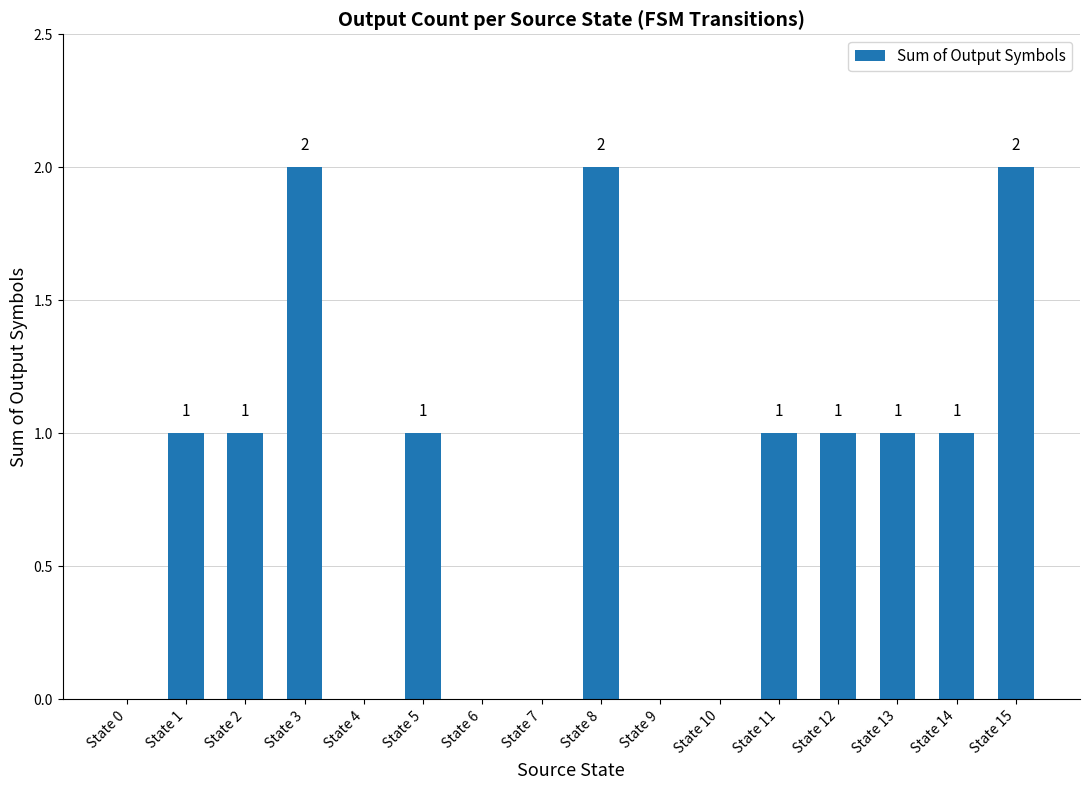

What is the sum of all values?

13